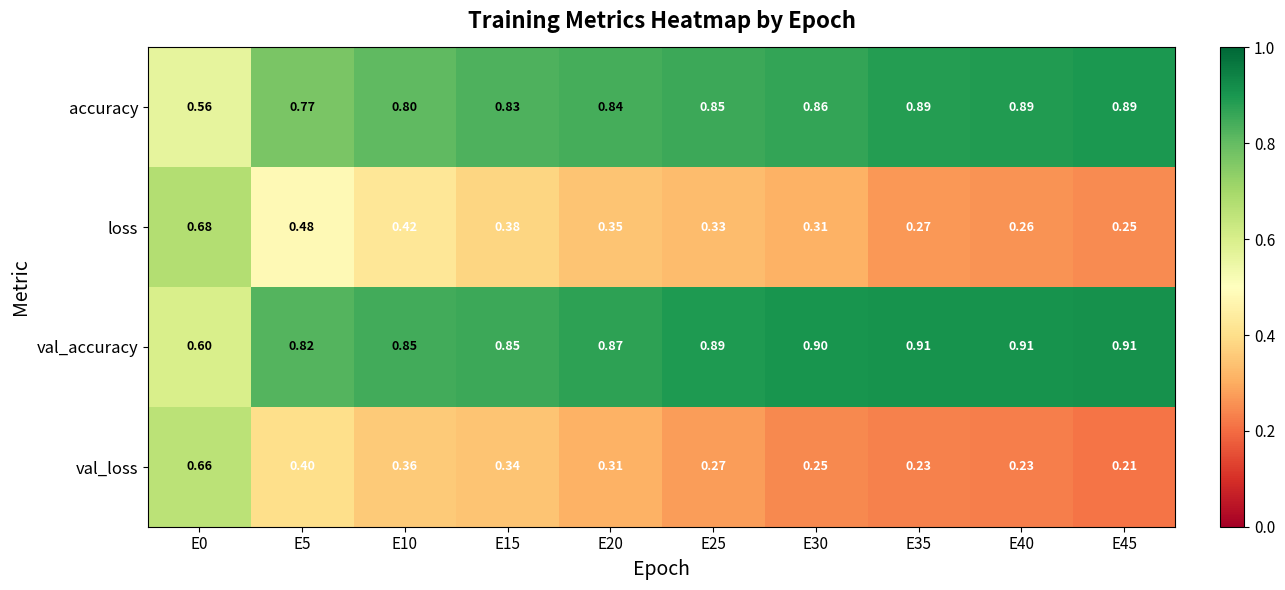

Which series has the widest spread of values?

val_loss